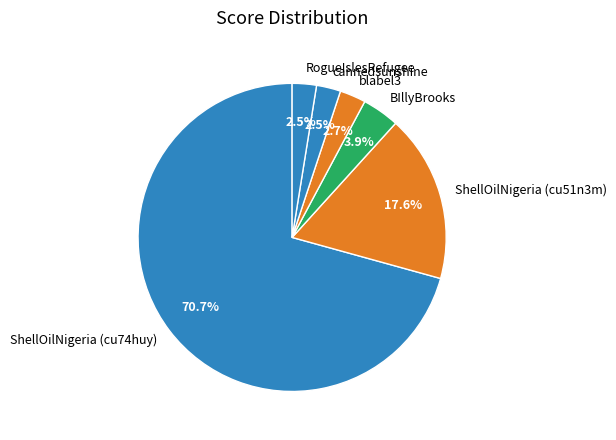

Count the number of slices in the pie.

6